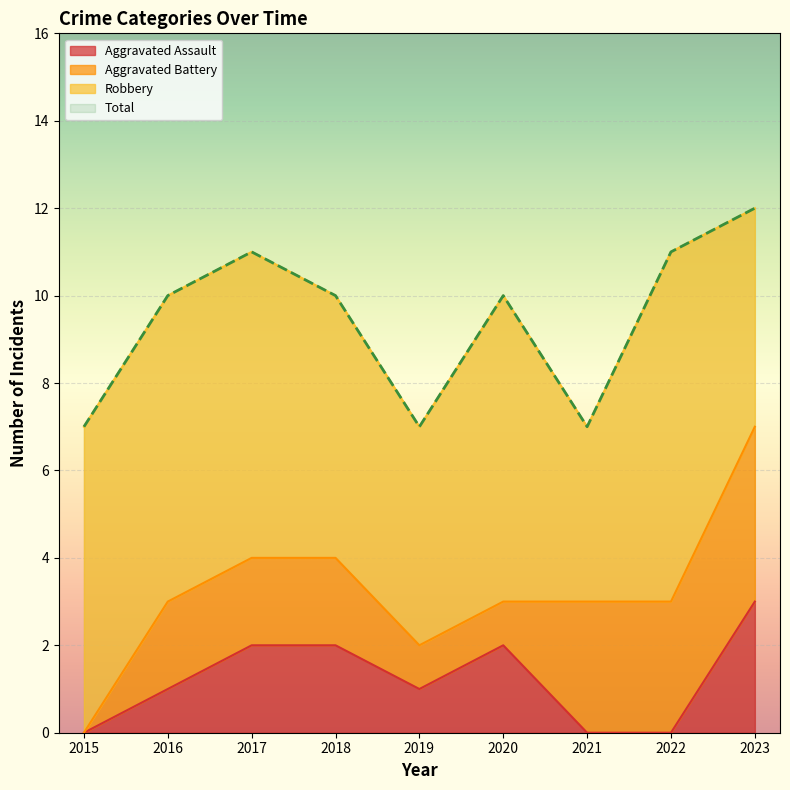

Is it true that Aggravated Assault equals 0 at 2015?

True